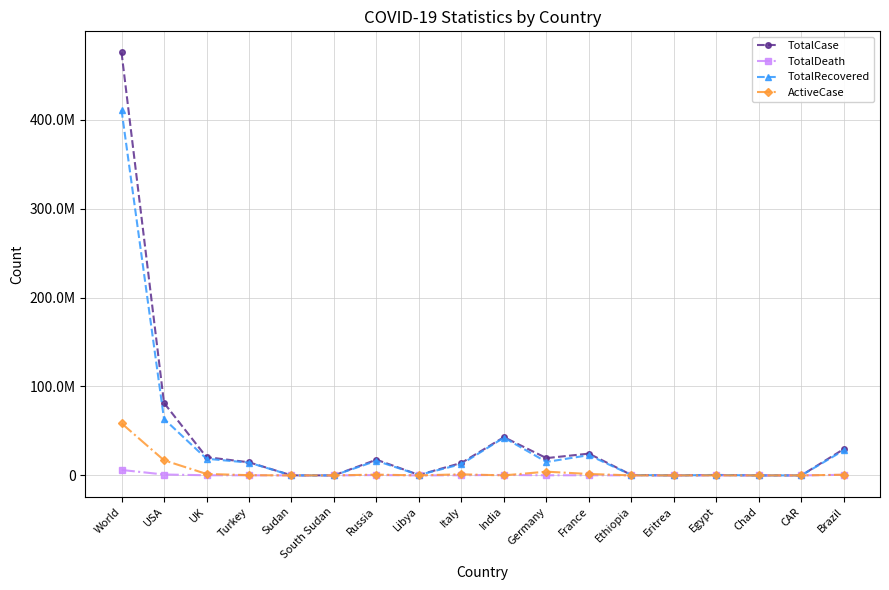

Reading left to right, extract all data points from this chart.

TotalCase: 475703112	81497093	20515998	14743437	61853	17144	17664621	501296	14070450	43012749	19435987	24487676	469523	9723	495373	7286	14649	29683686
TotalDeath: 6126106	1000745	164123	97521	4898	138	365802	6389	158254	516636	128196	141319	7491	103	24277	190	113	657773
TotalRecovered: 410982401	63503344	18730567	14385264	0	13507	16417422	488407	12685306	42473057	15121100	22759313	427324	9619	424831	4874	6859	28286808
ActiveCase: 58594605	16993004	1621308	260652	0	3499	881397	6500	1226890	23056	4186691	1587044	34708	1	46265	2222	7677	739105